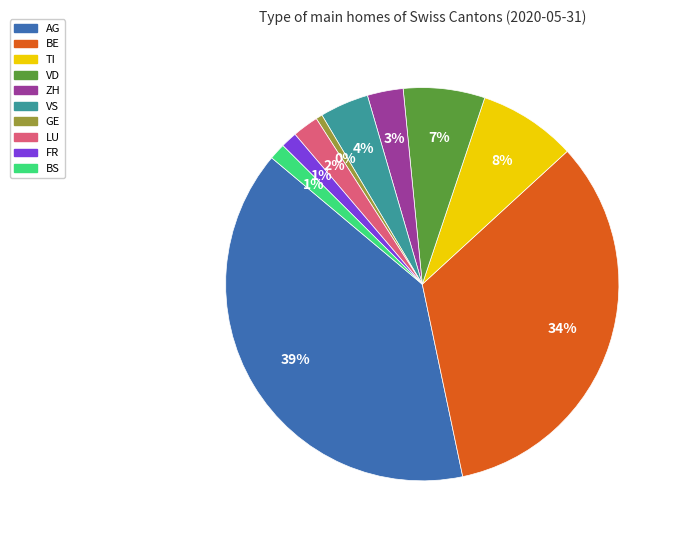

To the nearest percent, what percentage of the pie is VD?

7%